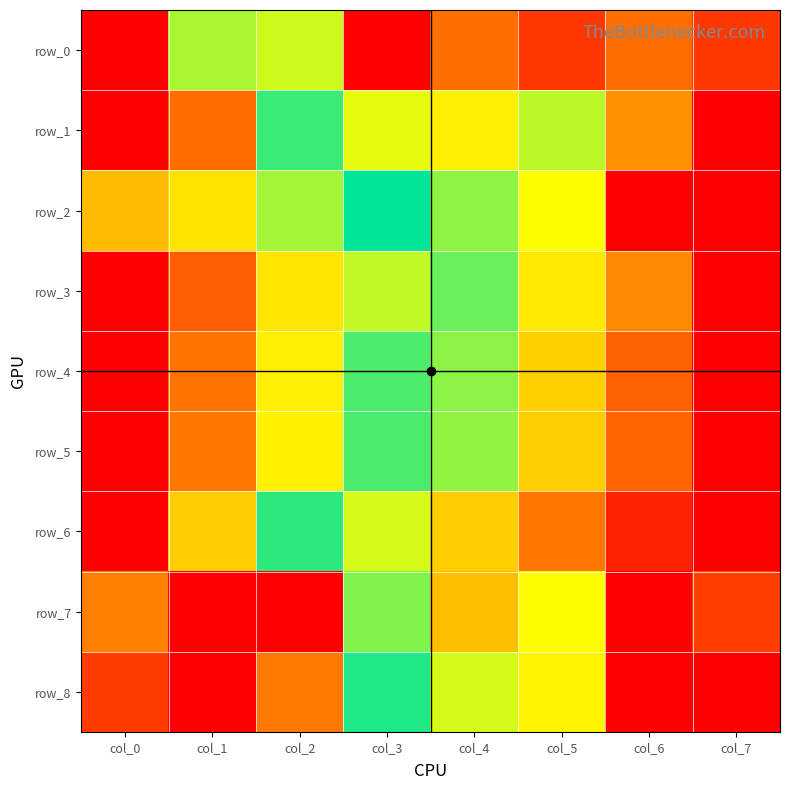

Reading right to left, what are all the values shown in this chart?

row_0: col_7=0.1	col_6=0.1	col_5=0.1	col_4=0.1	col_3=0.0	col_2=0.4	col_1=0.6	col_0=1.0
row_1: col_7=0.0	col_6=0.2	col_5=0.4	col_4=0.3	col_3=0.4	col_2=0.5	col_1=0.9	col_0=1.0
row_2: col_7=0.0	col_6=1.0	col_5=0.3	col_4=0.6	col_3=0.5	col_2=0.6	col_1=0.3	col_0=0.8
row_3: col_7=1.0	col_6=0.8	col_5=0.7	col_4=0.6	col_3=0.4	col_2=0.3	col_1=0.1	col_0=0.0
row_4: col_7=0.0	col_6=0.1	col_5=0.3	col_4=0.4	col_3=0.6	col_2=0.7	col_1=0.8	col_0=1.0
row_5: col_7=0.0	col_6=0.1	col_5=0.3	col_4=0.4	col_3=0.5	col_2=0.7	col_1=0.8	col_0=1.0
row_6: col_7=0.0	col_6=0.0	col_5=0.2	col_4=0.3	col_3=0.4	col_2=0.5	col_1=0.7	col_0=1.0
row_7: col_7=0.9	col_6=1.0	col_5=0.7	col_4=0.7	col_3=0.4	col_2=0.0	col_1=0.0	col_0=0.2
row_8: col_7=1.0	col_6=1.0	col_5=0.7	col_4=0.4	col_3=0.5	col_2=0.2	col_1=0.0	col_0=0.1